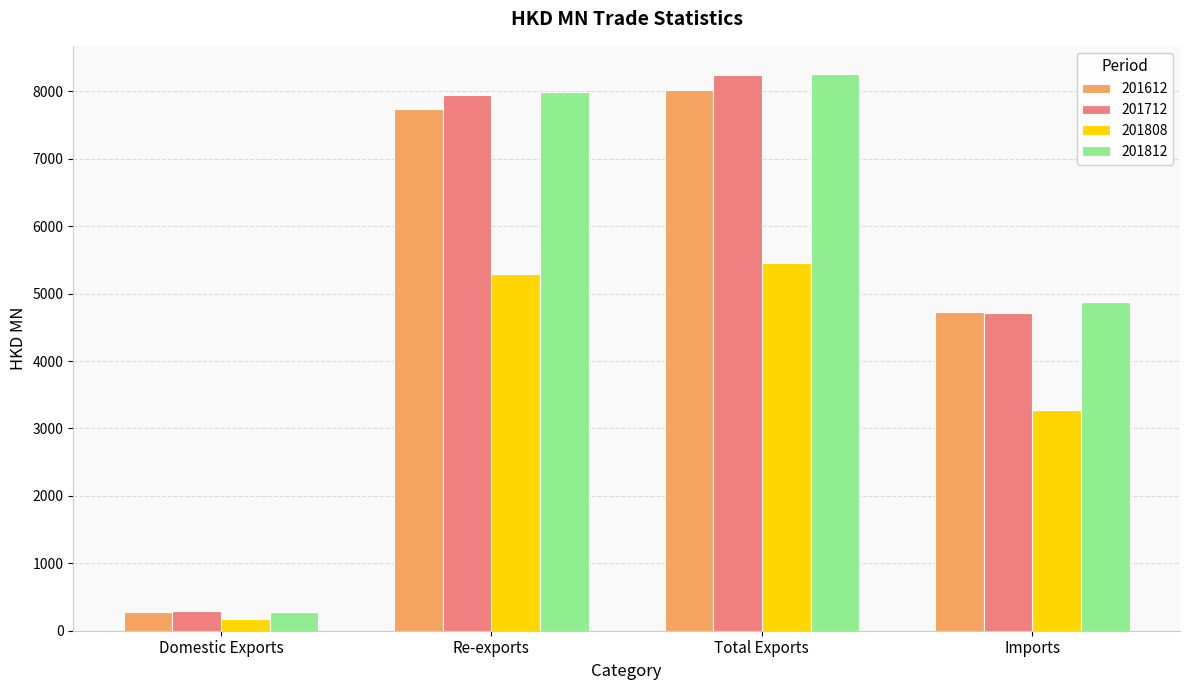

Is the value of 201808 at Imports greater than the value of 201712 at Total Exports?

No